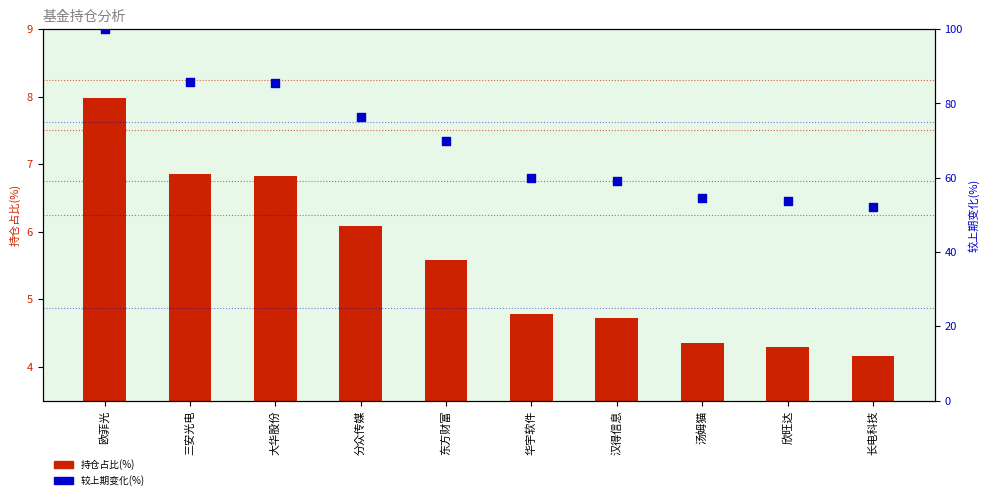

What are all the series names shown in the legend?

持仓占比(%), 较上期变化(%)